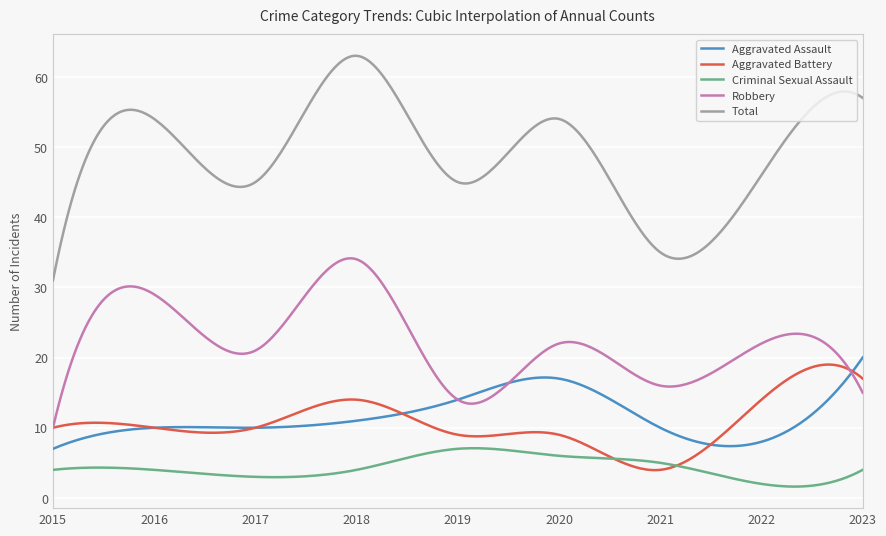

True or false: Total and Aggravated Assault intersect in this chart.

False